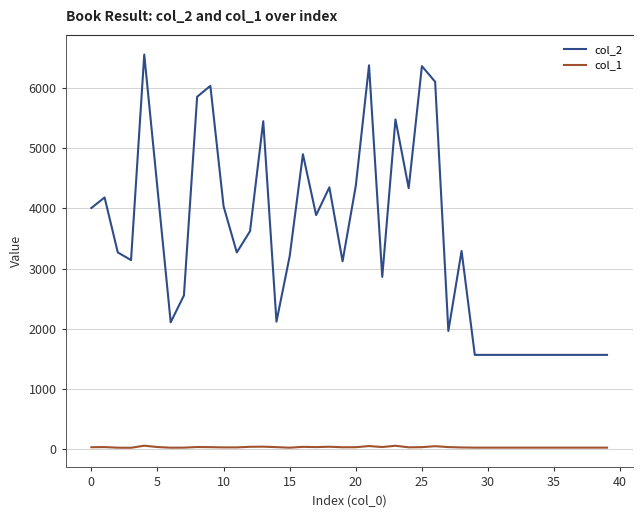

Which series has the largest range (max minus min)?

col_2